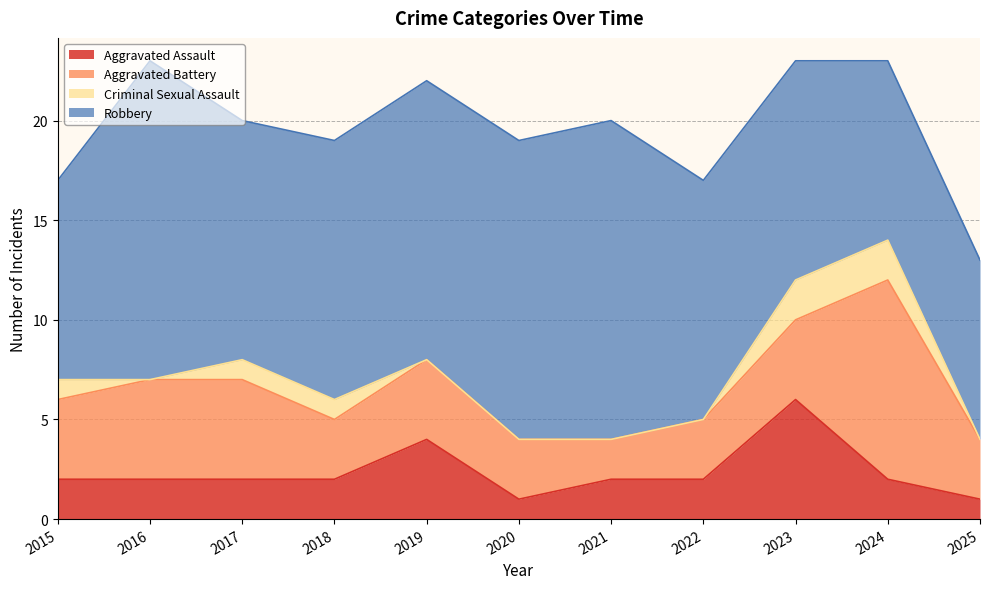

True or false: Criminal Sexual Assault has a value of -1 at 2019.

False